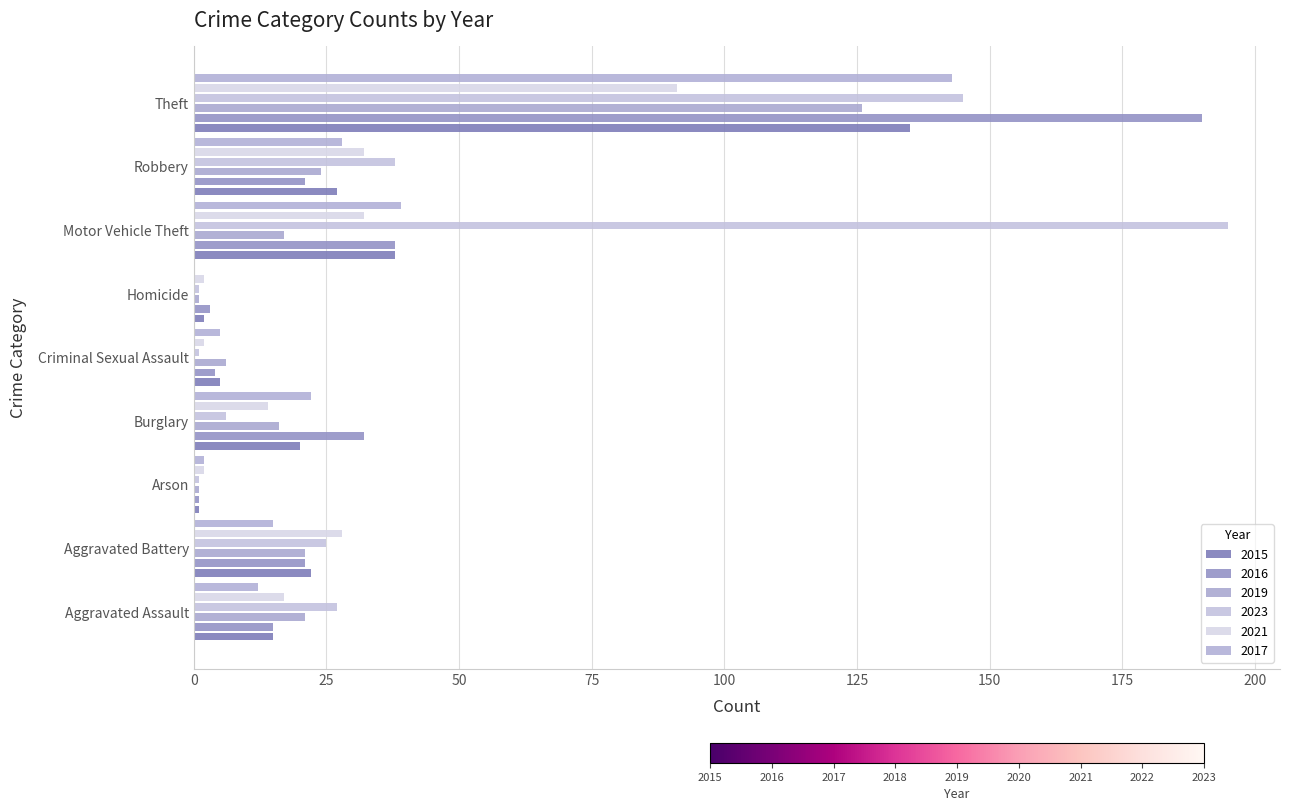

Between Motor Vehicle Theft and Aggravated Battery, which is larger?

Motor Vehicle Theft